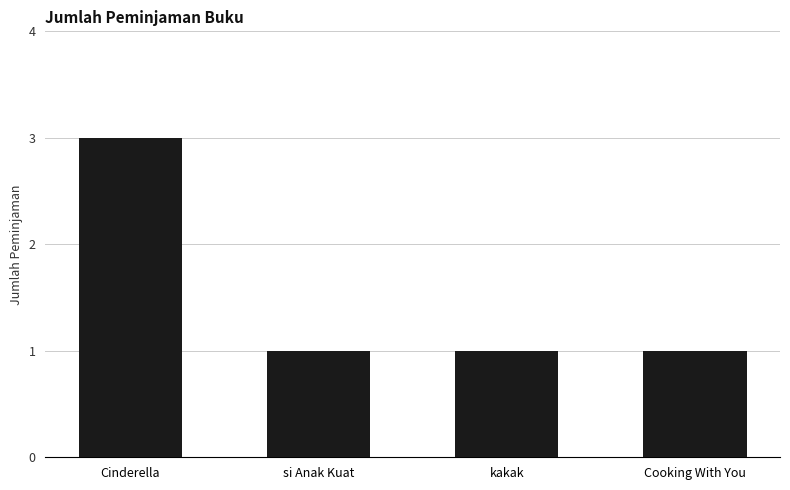

Which category has the highest value across all series?

Cinderella